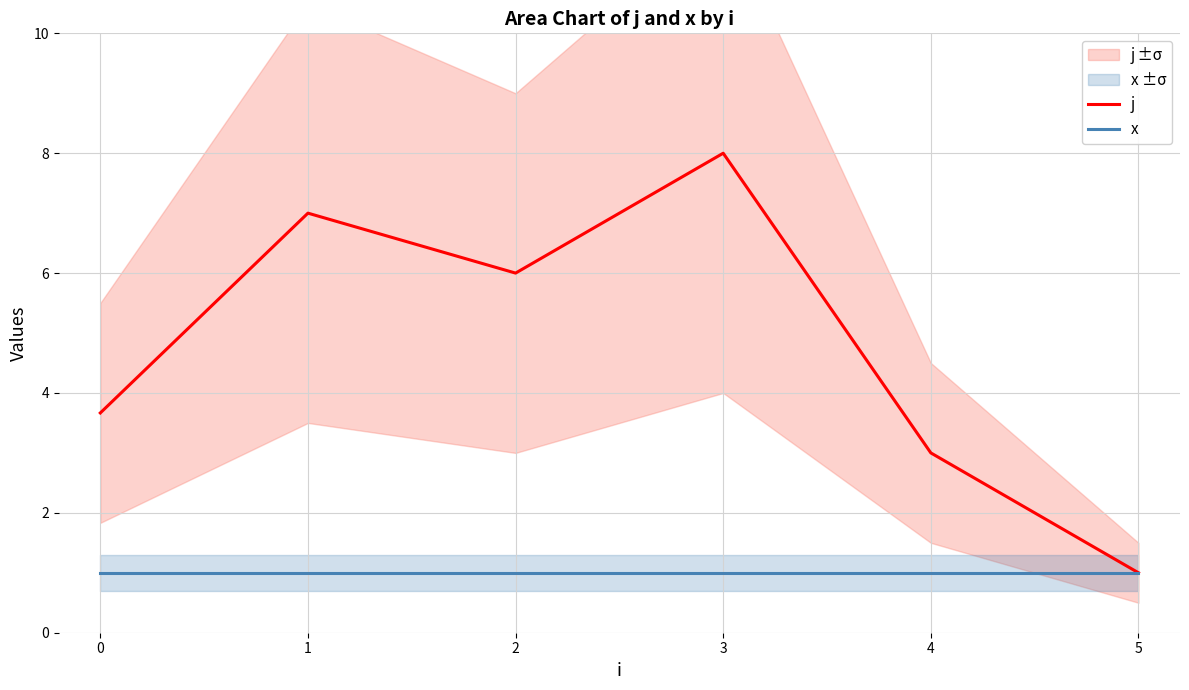

True or false: x has a value of 1.7 at 2.

False